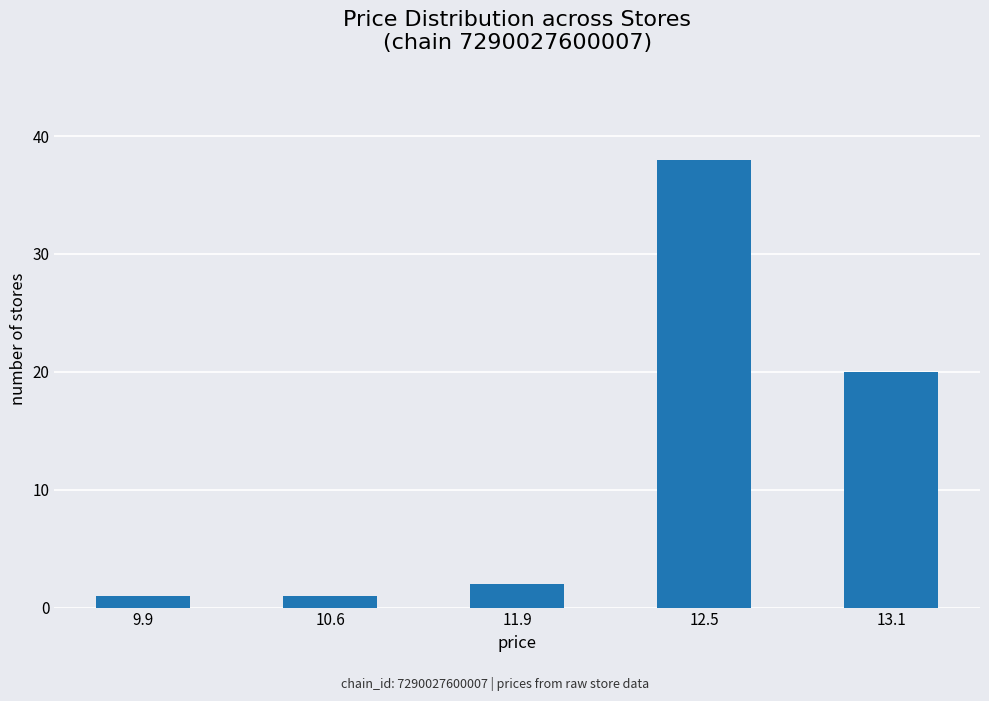

Reading right to left, extract all data points from this chart.

20	38	2	1	1